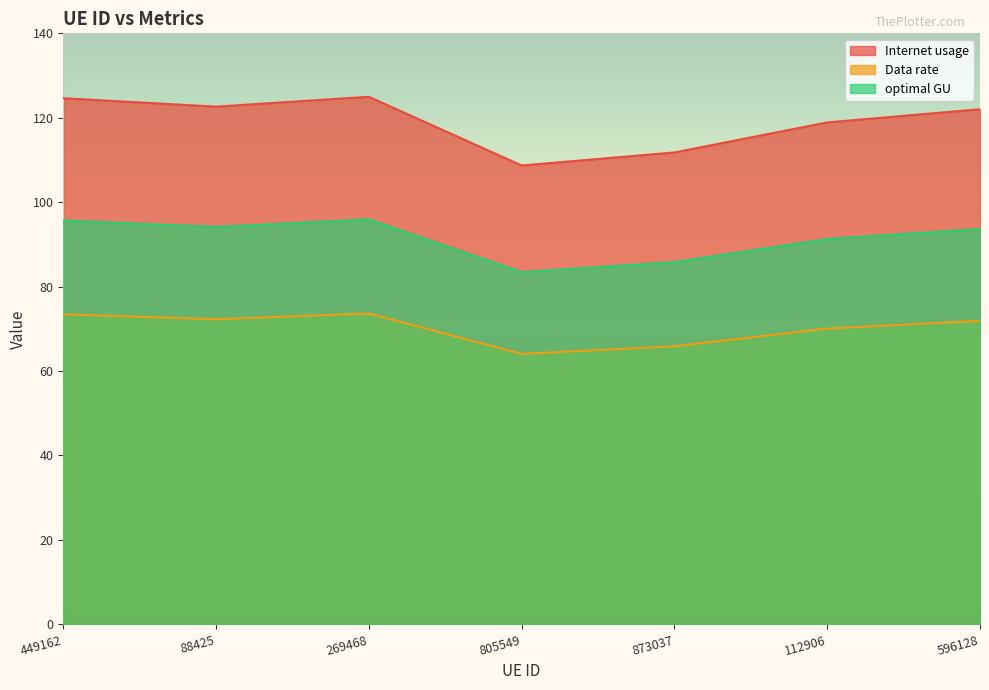

At which label is optimal GU closest to 89?

112906